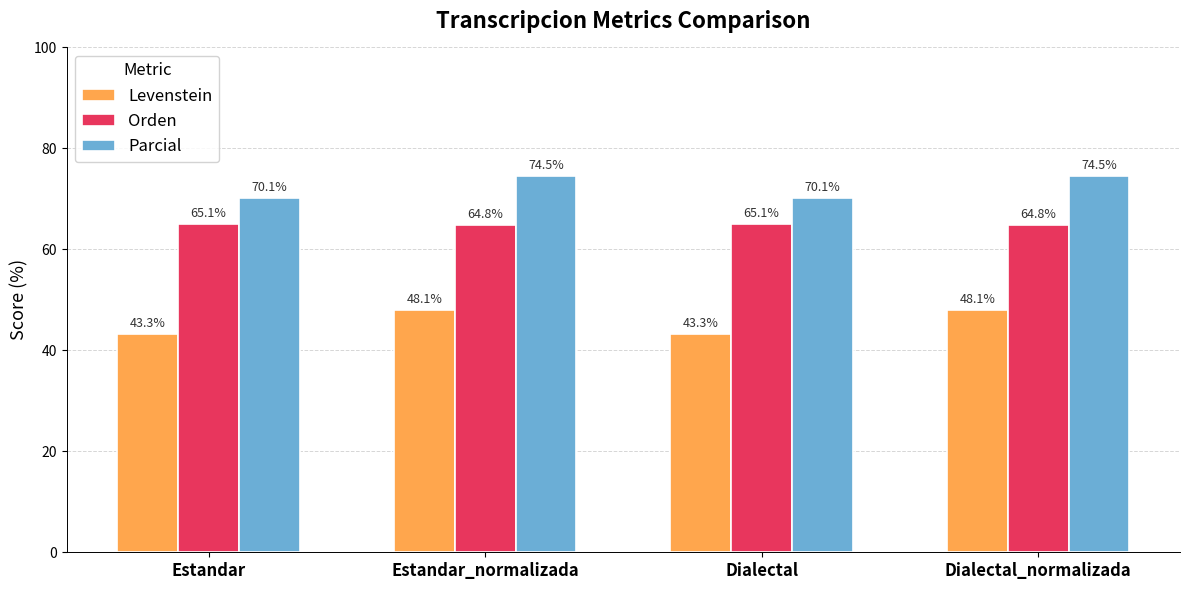

Which series has the largest range (max minus min)?

Levenstein